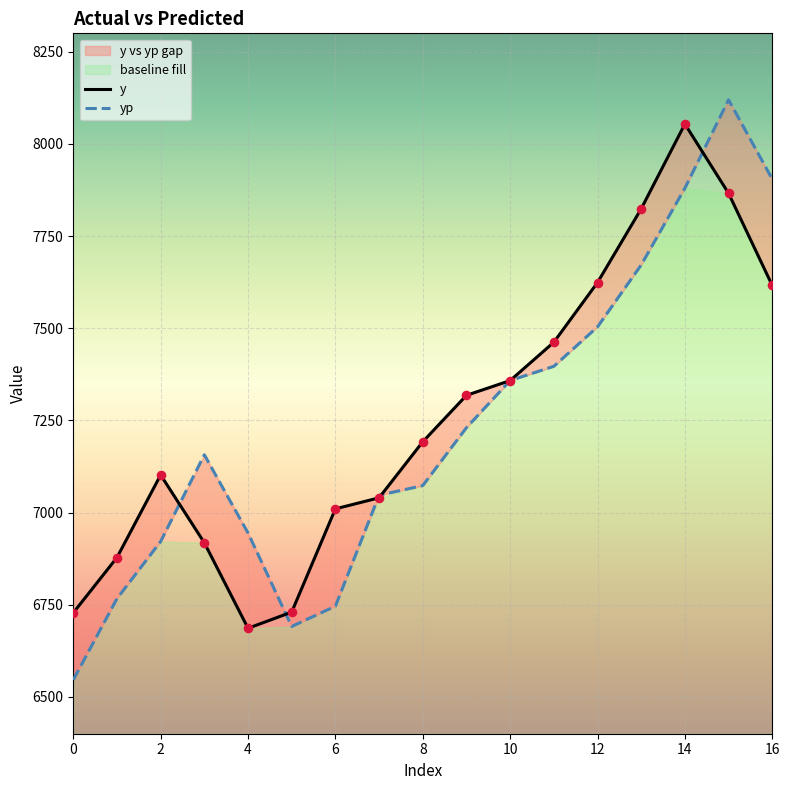

Which series reaches the minimum Y coordinate?

yp